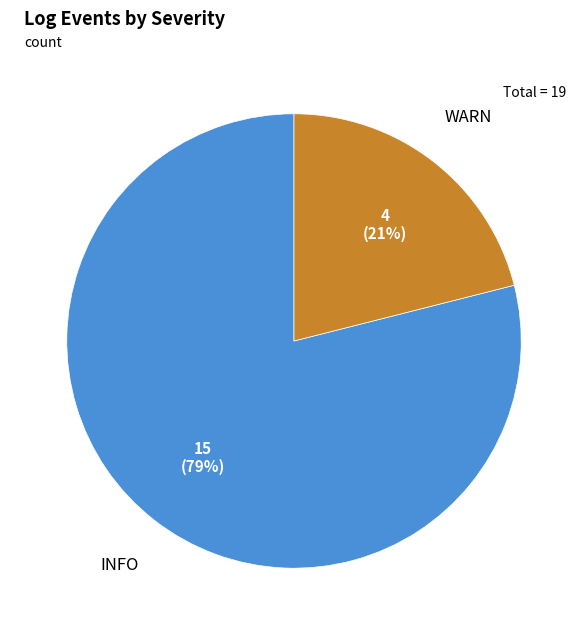

Is there a majority slice in this chart?

Yes